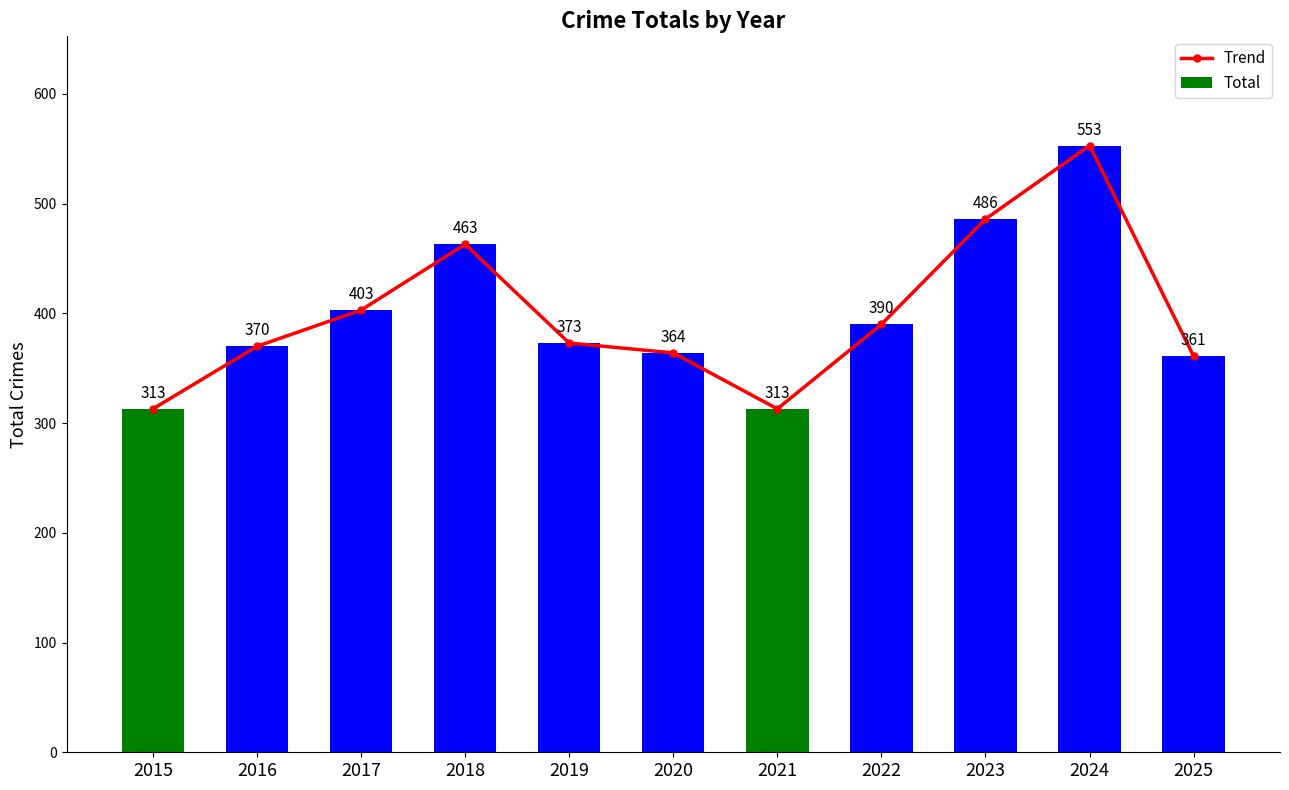

The Total series shows 205 at 2017. True or false?

False